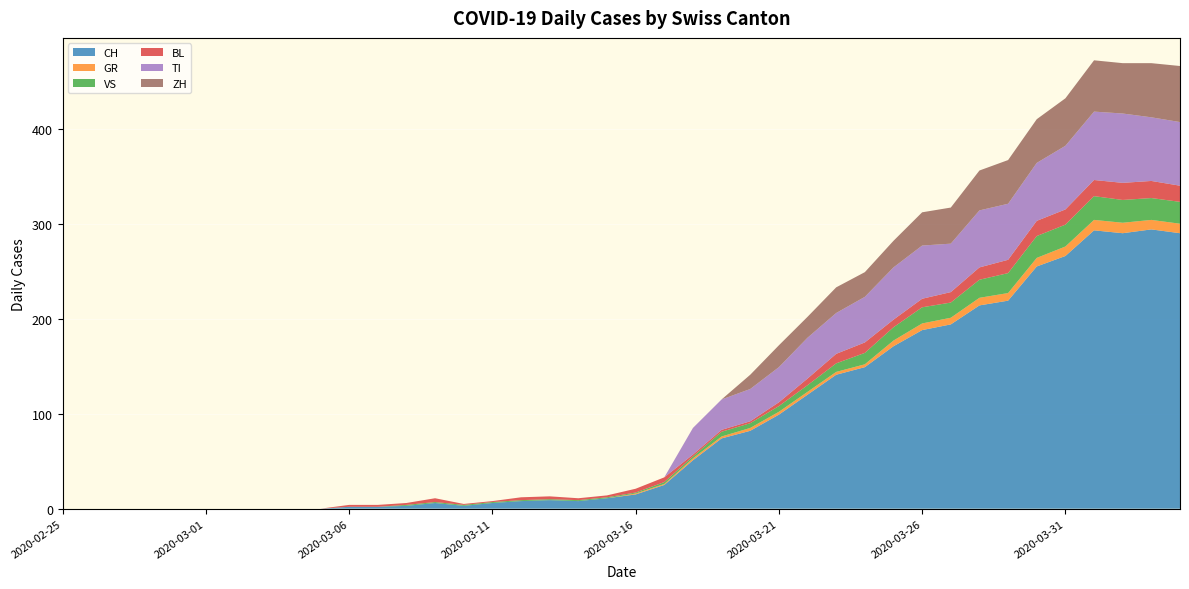

Reading left to right, extract all data points from this chart.

CH: 0	0	0	0	0	0	0	0	0	0	2	2	3	6	3	6	8	9	8	11	15	25	51	74	82	99	120	141	149	171	188	194	214	219	255	266	293	290	294	290
GR: 0	0	0	0	0	0	0	0	0	0	0	0	0	0	0	0	0	0	0	0	1	1	2	2	3	3	3	3	3	6	7	7	8	8	9	10	11	11	10	10
VS: 0	0	0	0	0	0	0	0	0	0	0	0	1	1	1	1	1	1	1	1	1	2	2	5	5	6	7	9	12	14	17	16	19	21	23	23	25	24	23	23
BL: 0	0	0	0	0	0	0	0	0	0	2	2	2	4	1	1	3	3	2	2	4	5	2	2	2	4	7	10	11	8	9	11	13	14	16	16	17	18	18	17
TI: 0	0	0	0	0	0	0	0	0	0	0	0	0	0	0	0	0	0	0	0	0	0	28	32	34	37	43	43	48	55	56	51	60	59	61	67	72	73	67	67
ZH: 0	0	0	0	0	0	0	0	0	0	0	0	0	0	0	0	0	0	0	0	0	0	0	0	15	23	22	27	26	28	35	38	42	46	46	50	54	53	57	59